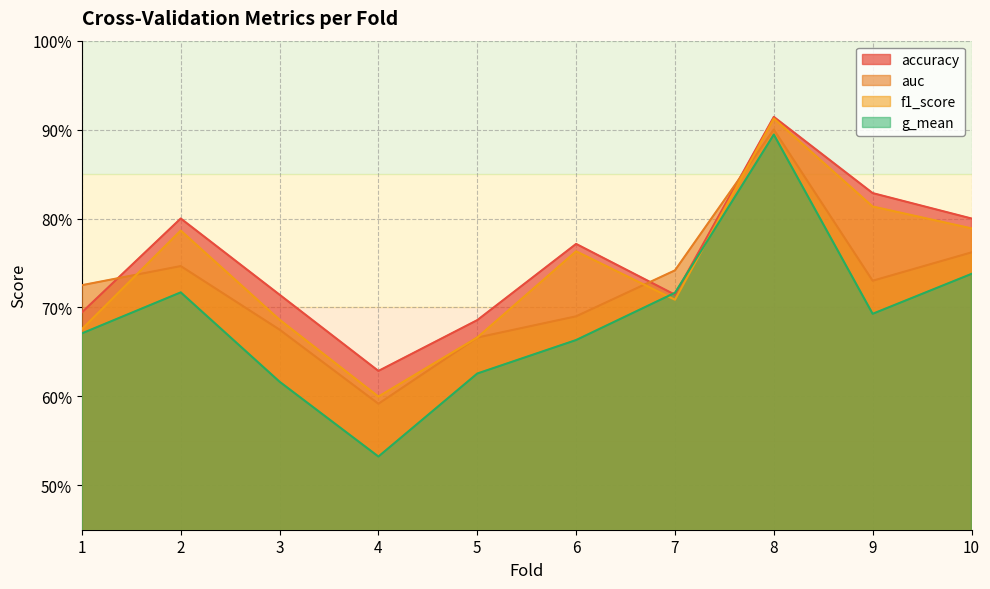

True or false: f1_score and g_mean cross at least once.

True